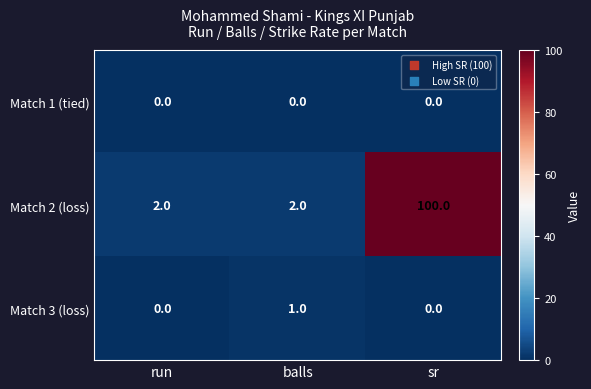

What is the average value of the Match 2 (loss) series?

35